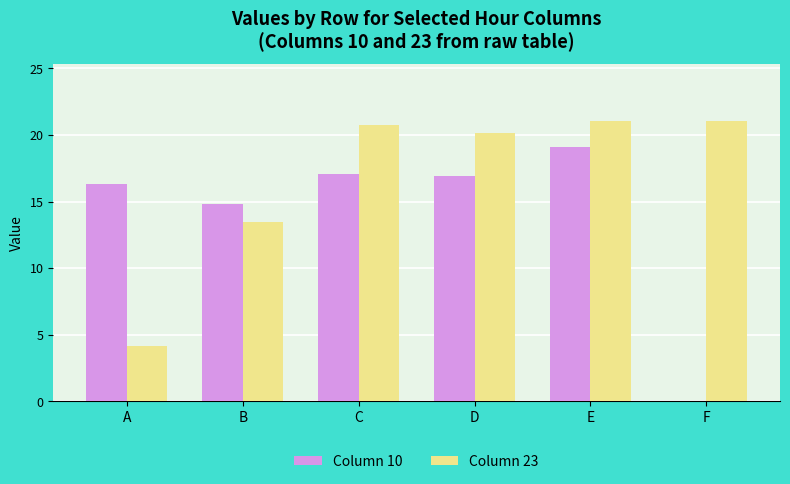

What is the difference between the Column 23 values at A and E?

16.9